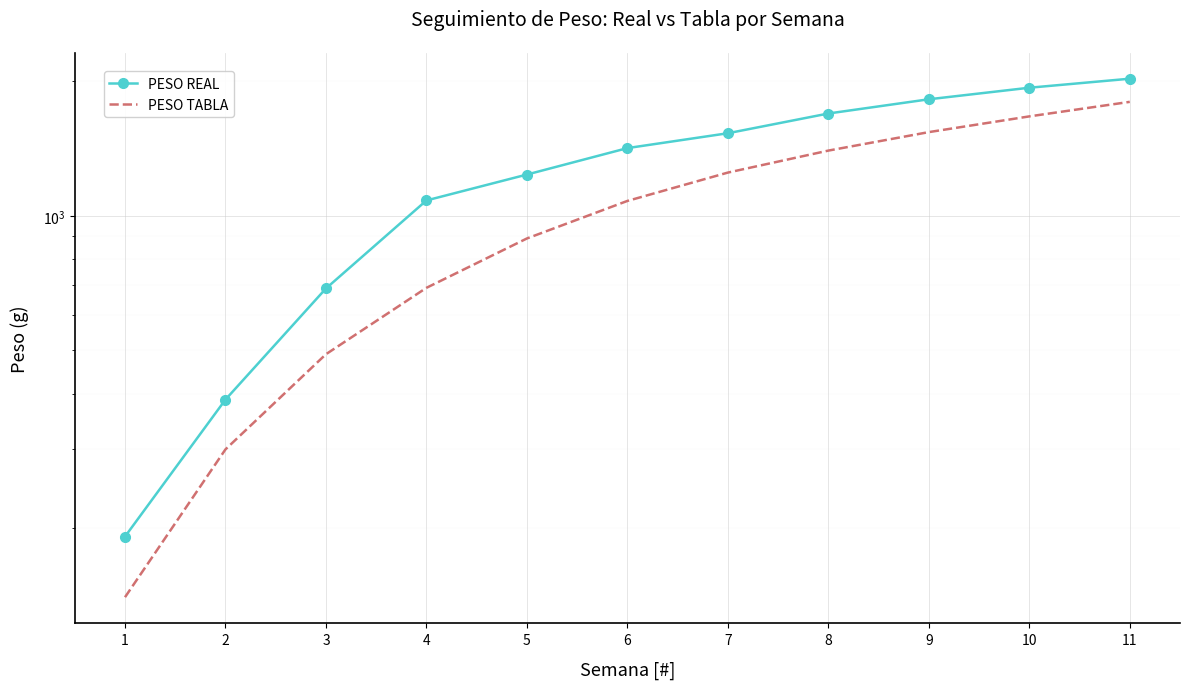

What is the value of the PESO REAL point at the 6th from the left?

1418.1